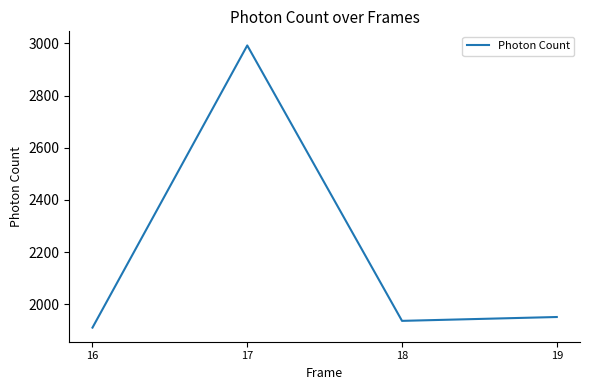

True or false: the data shows 2991.9 at 17.

True